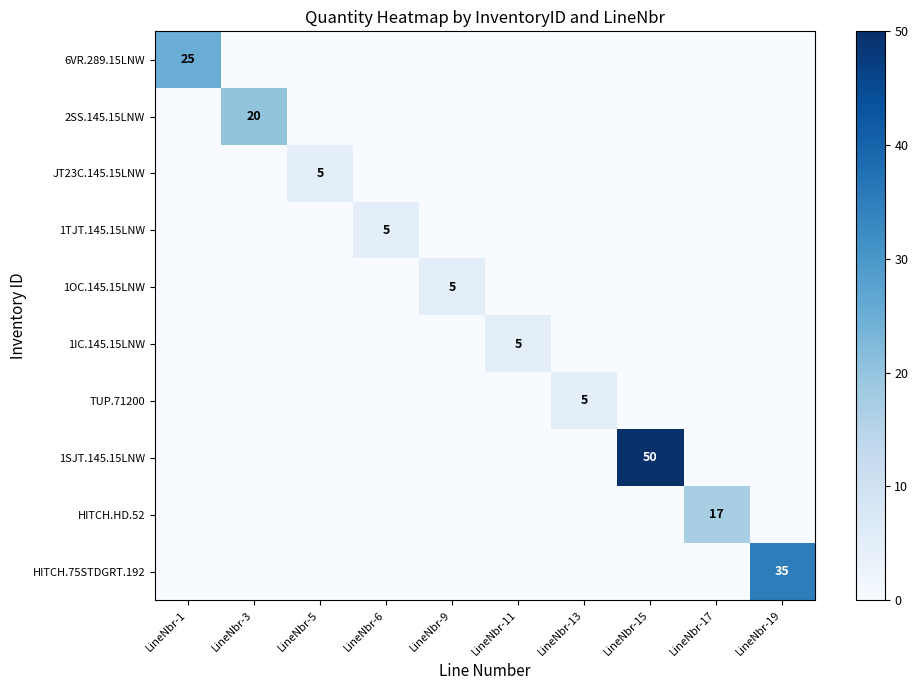

Rank the series at LineNbr-17 from highest to lowest value.

HITCH.HD.52, 6VR.289.15LNW, 2SS.145.15LNW, JT23C.145.15LNW, 1TJT.145.15LNW, 1OC.145.15LNW, 1IC.145.15LNW, TUP.71200, 1SJT.145.15LNW, HITCH.75STDGRT.192